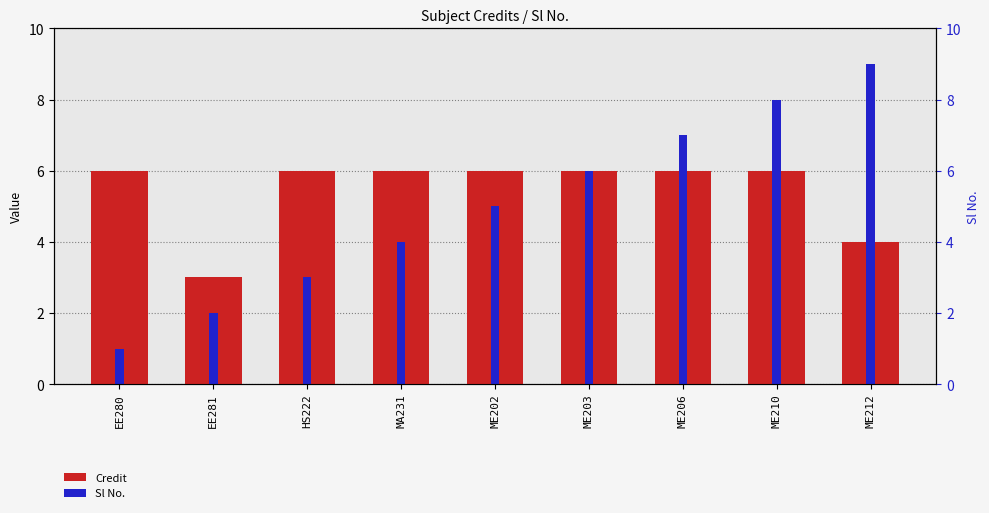

At how many categories does at least one series exceed 7?

2